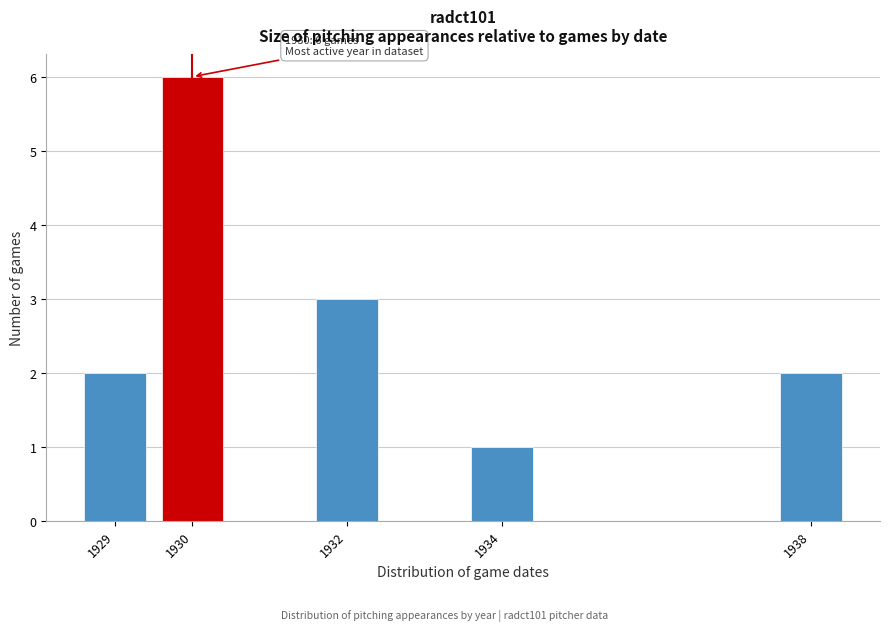

Reading left to right, what are all the values shown in this chart?

1929=2	1930=6	1932=3	1934=1	1938=2